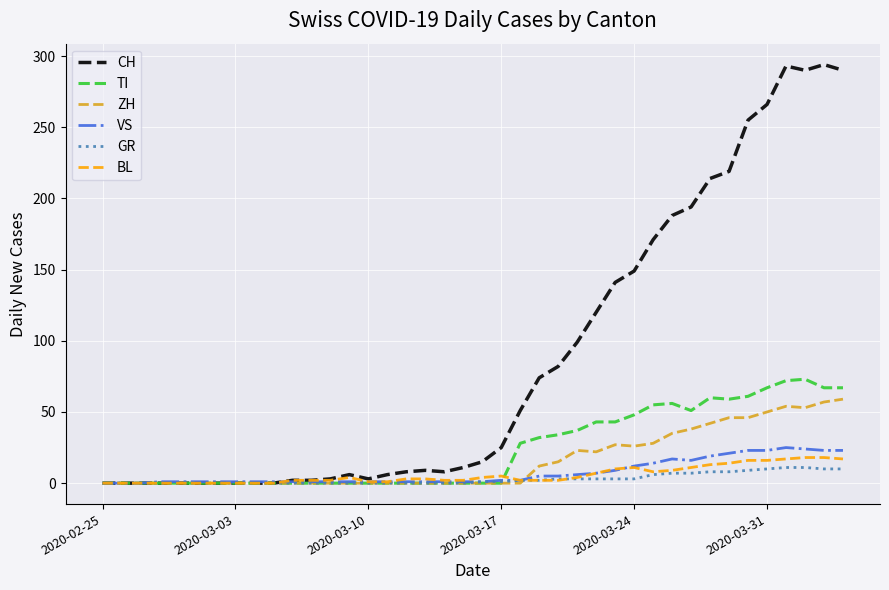

Which series has the largest total across all categories?

CH